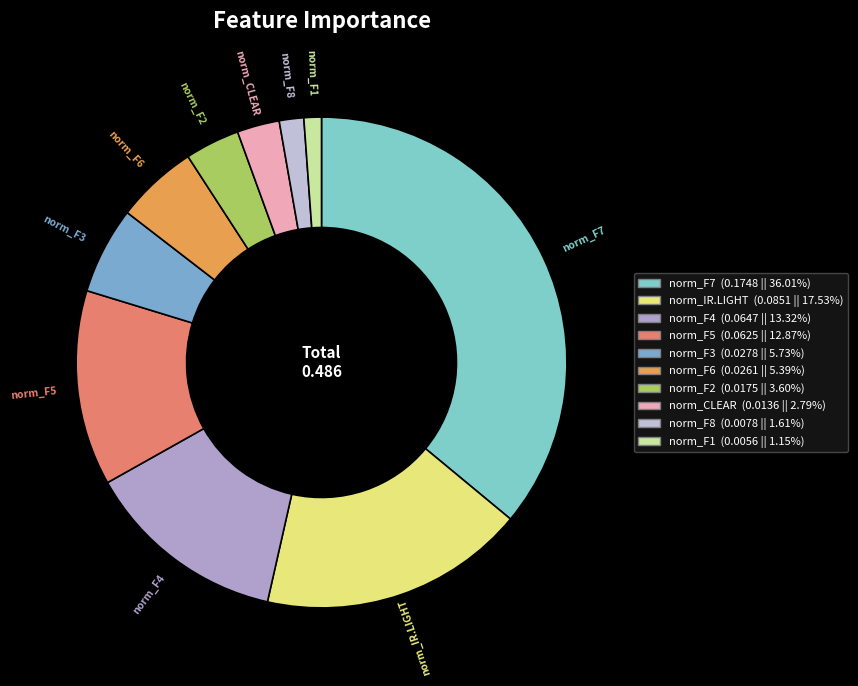

Does norm_F3 account for over 50% of the chart?

No